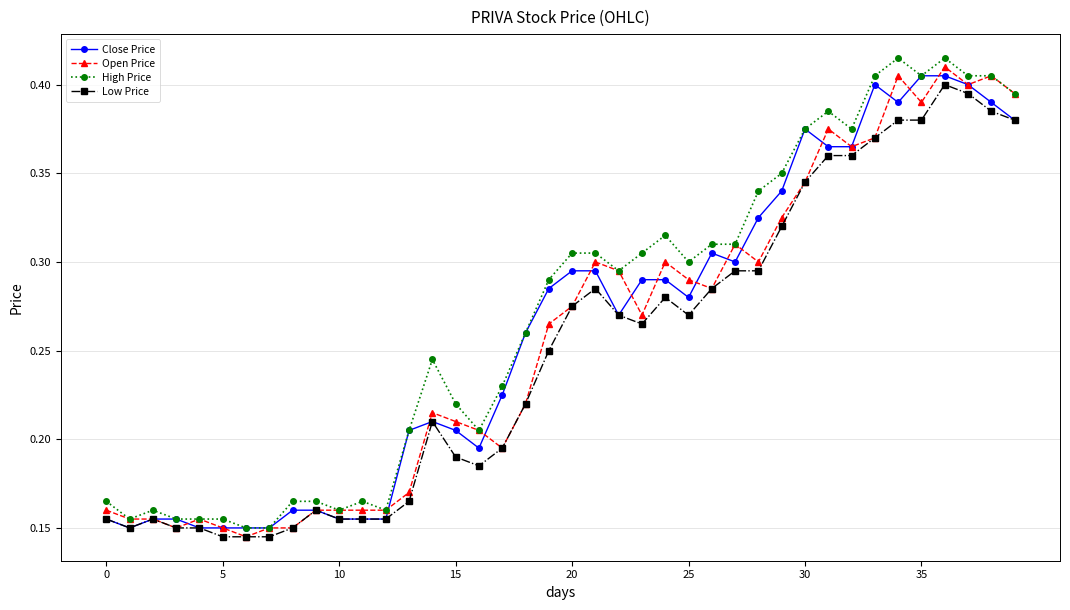

Rank the series by their maximum value, from highest to lowest.

High Price, Open Price, Close Price, Low Price